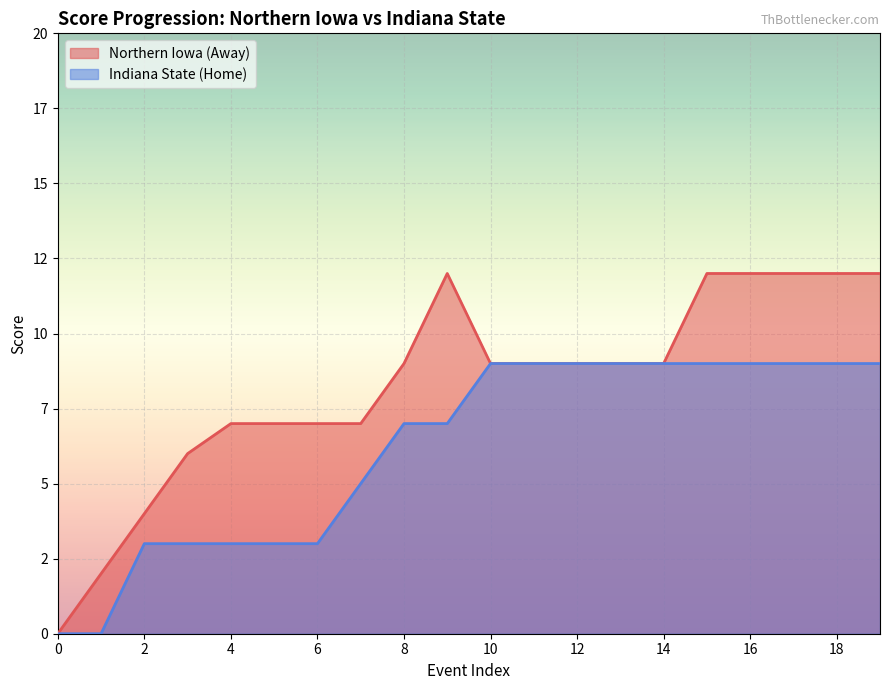

The value of Indiana State (Home) at 8 is 11. True or false?

False